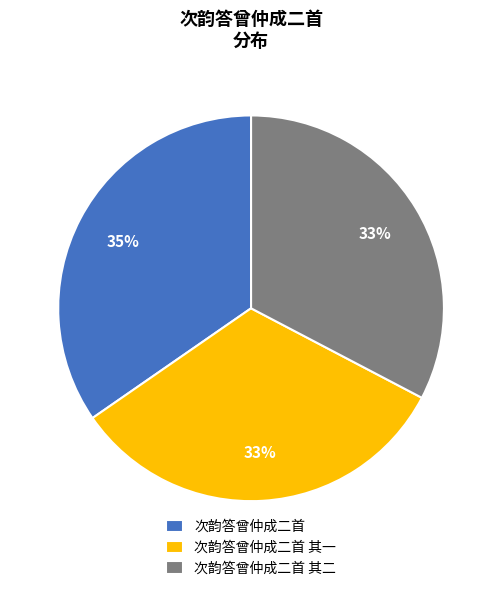

What percentage is the 次韵答曾仲成二首 其一 slice, to the nearest percent?

33%